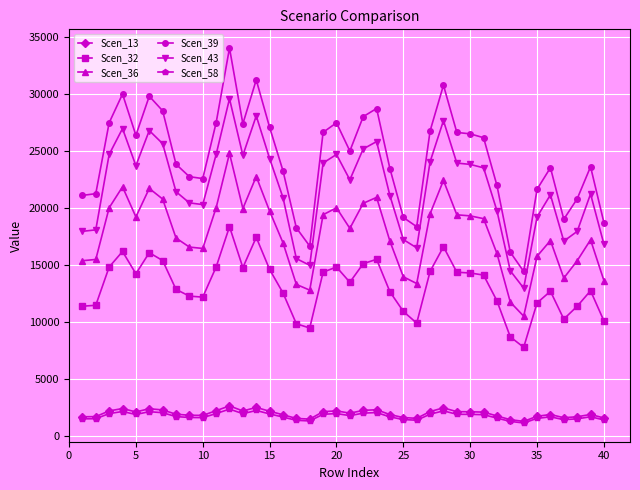

What is the minimum value shown in the chart?

1162.6